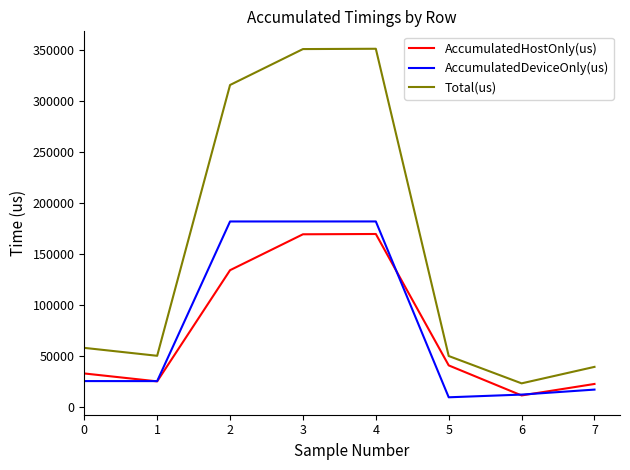

True or false: AccumulatedHostOnly(us) and Total(us) cross at least once.

False